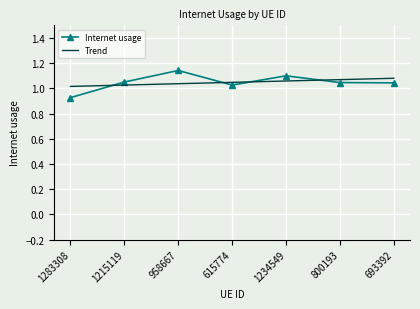

Which category has the highest value across all series?

958667